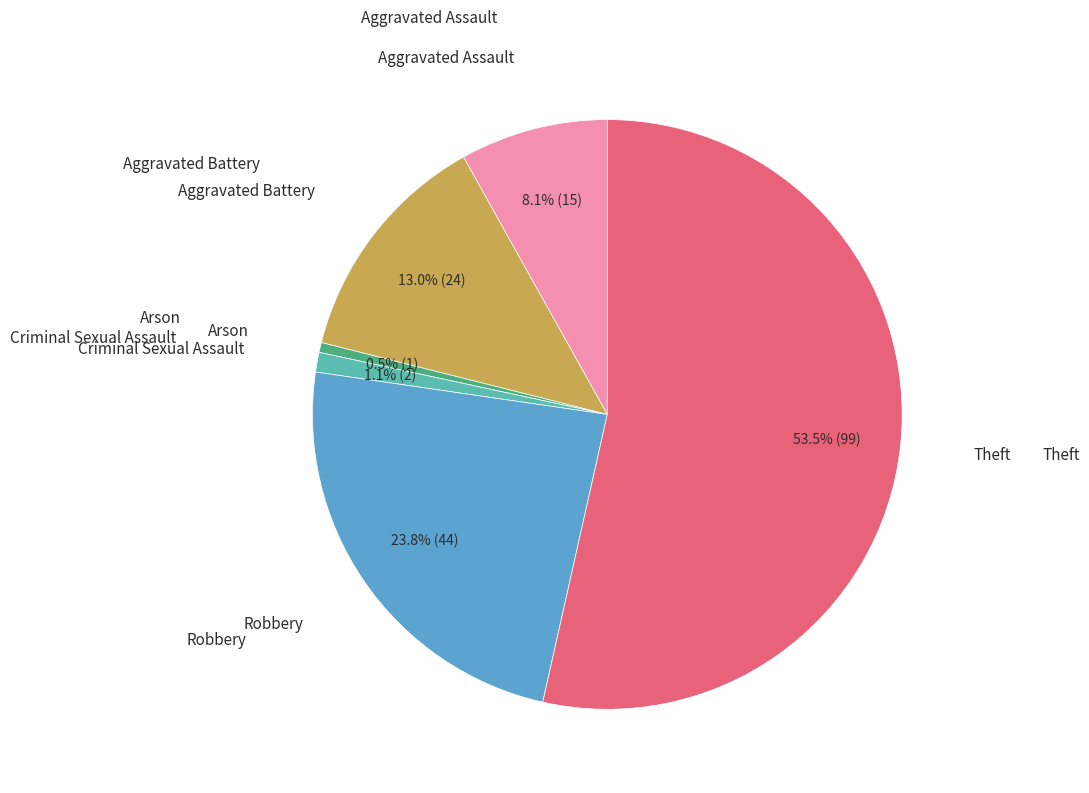

Count the number of slices in the pie.

6